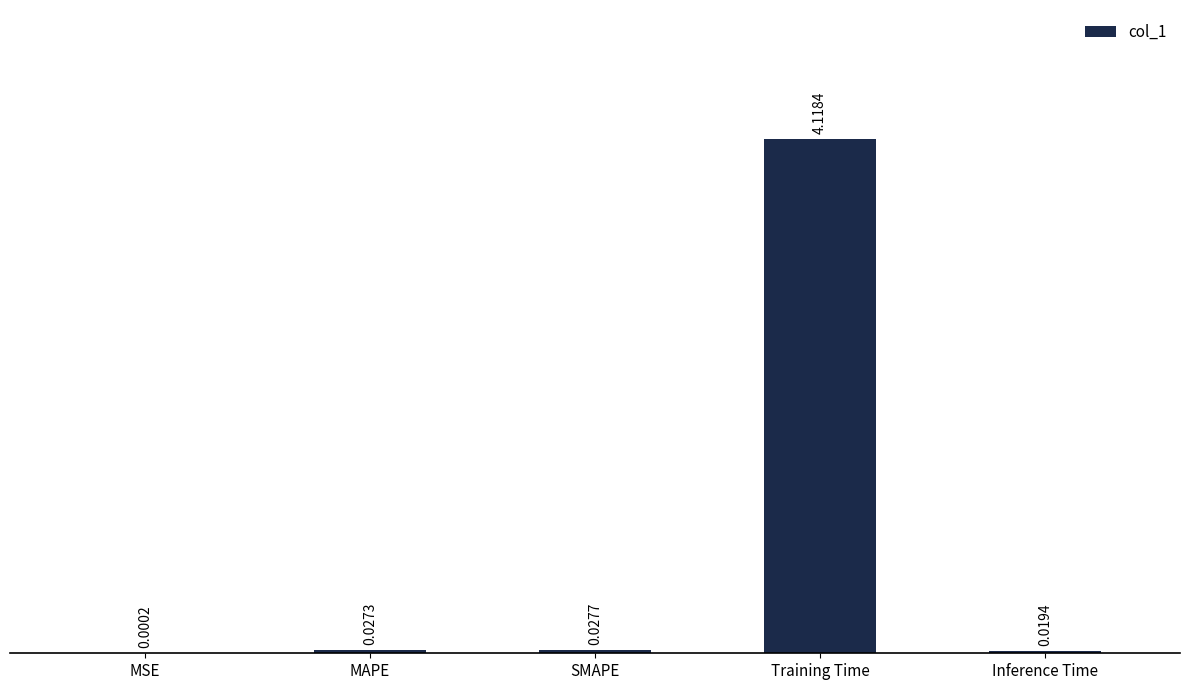

At which label is the value closest to 2?

SMAPE